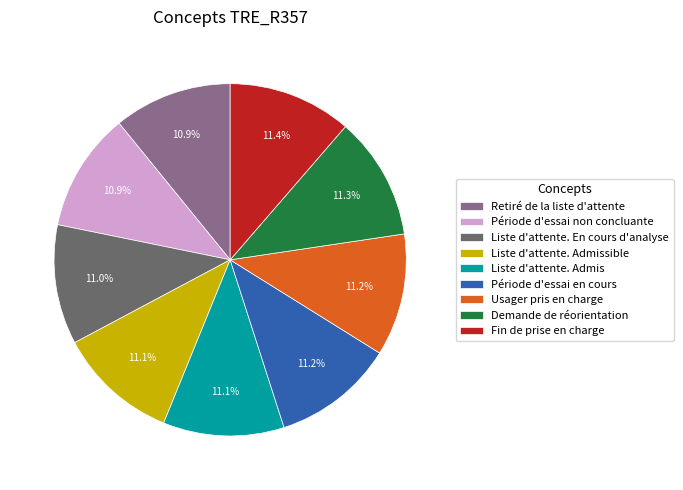

What is the ratio of the value at Période d'essai non concluante to the value at Usager pris en charge?

1.0